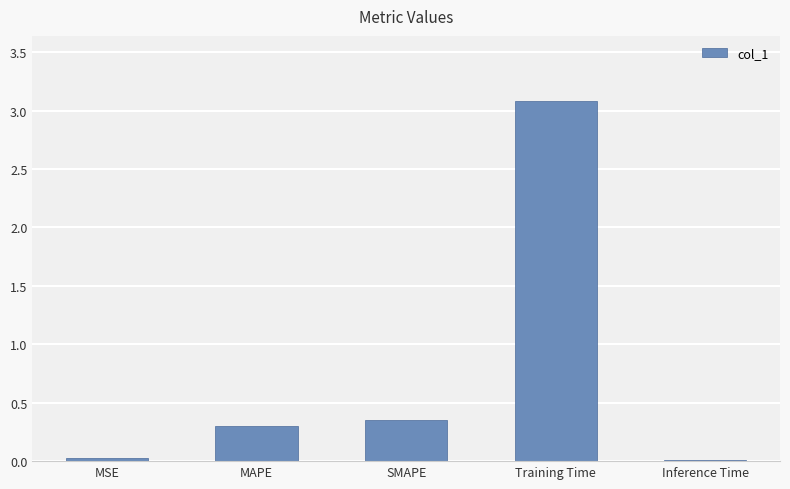

Count the number of data series in this chart.

1